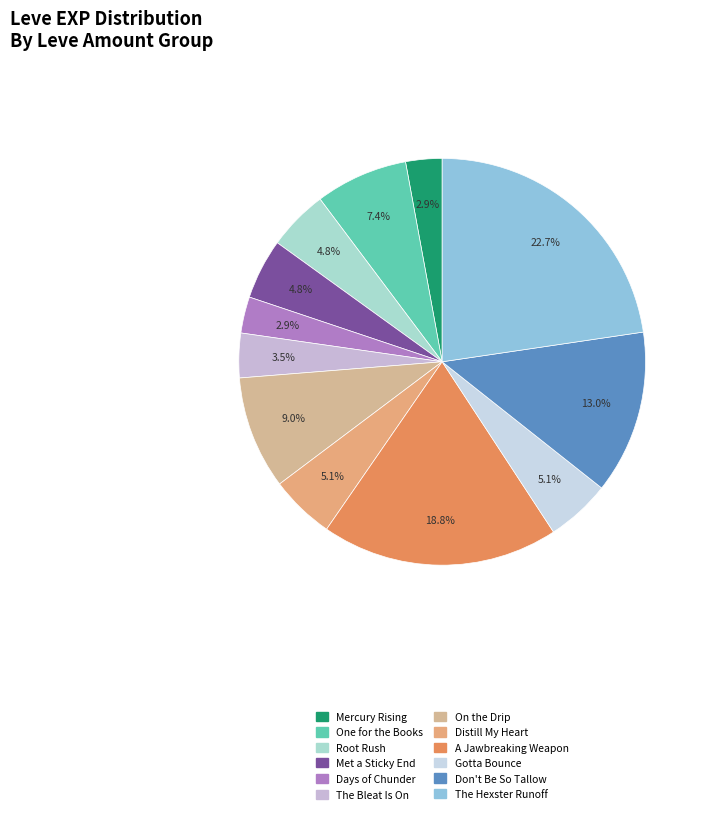

How many segments does this pie chart have?

12